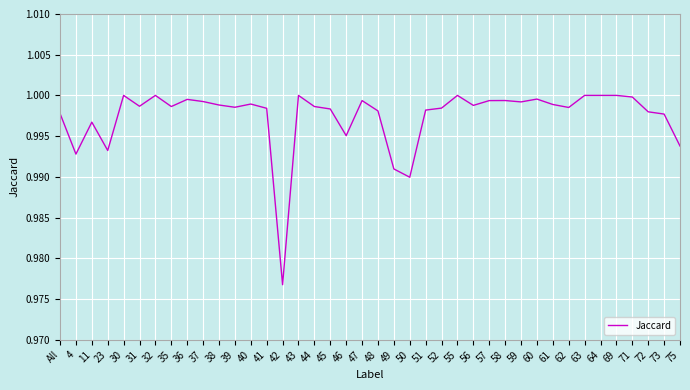

What position from the right is 40?

28